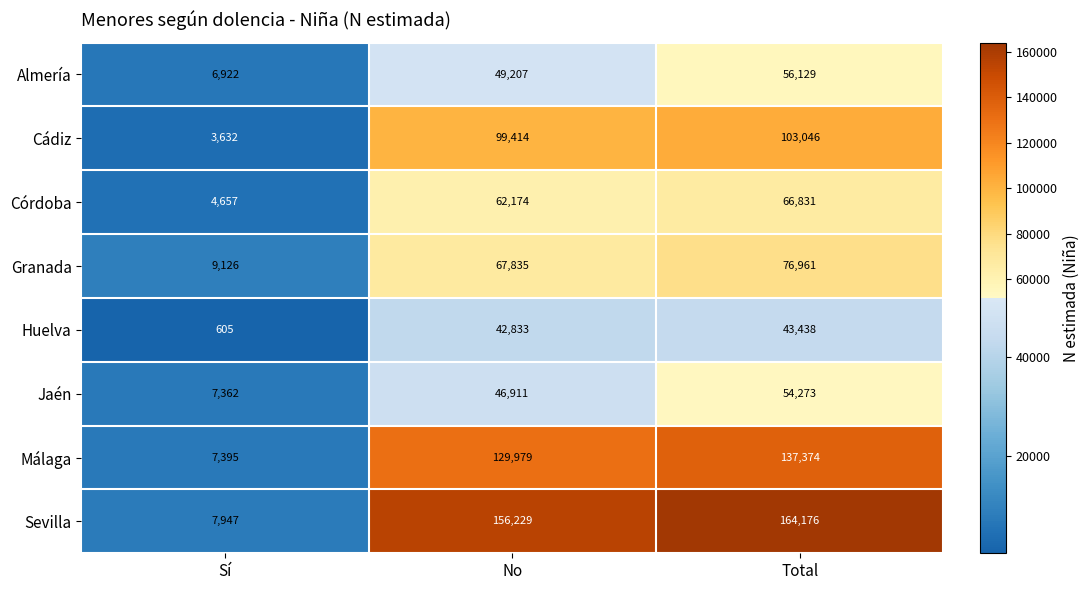

What is the total value across all series at Total?

702228